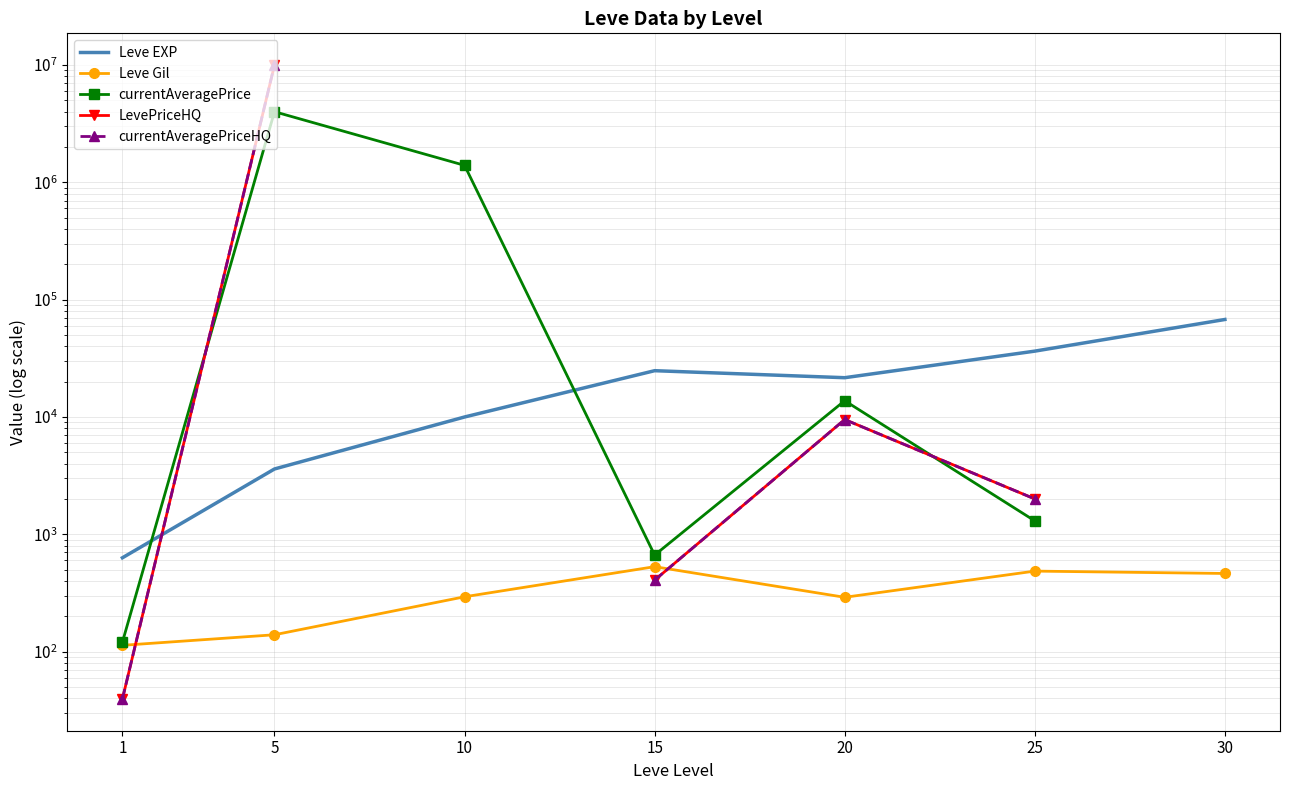

How many lines are shown in the chart?

5